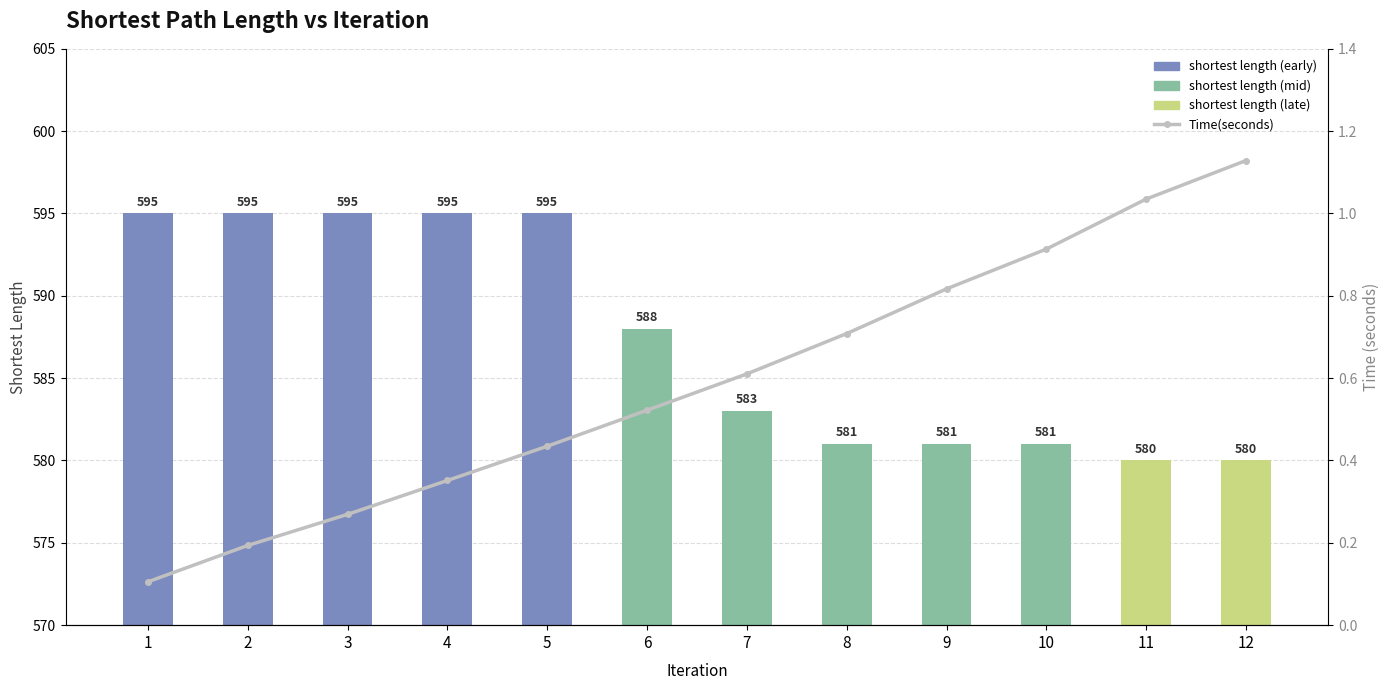

List the series in order of their peak value, highest first.

shortest length, Time(seconds)